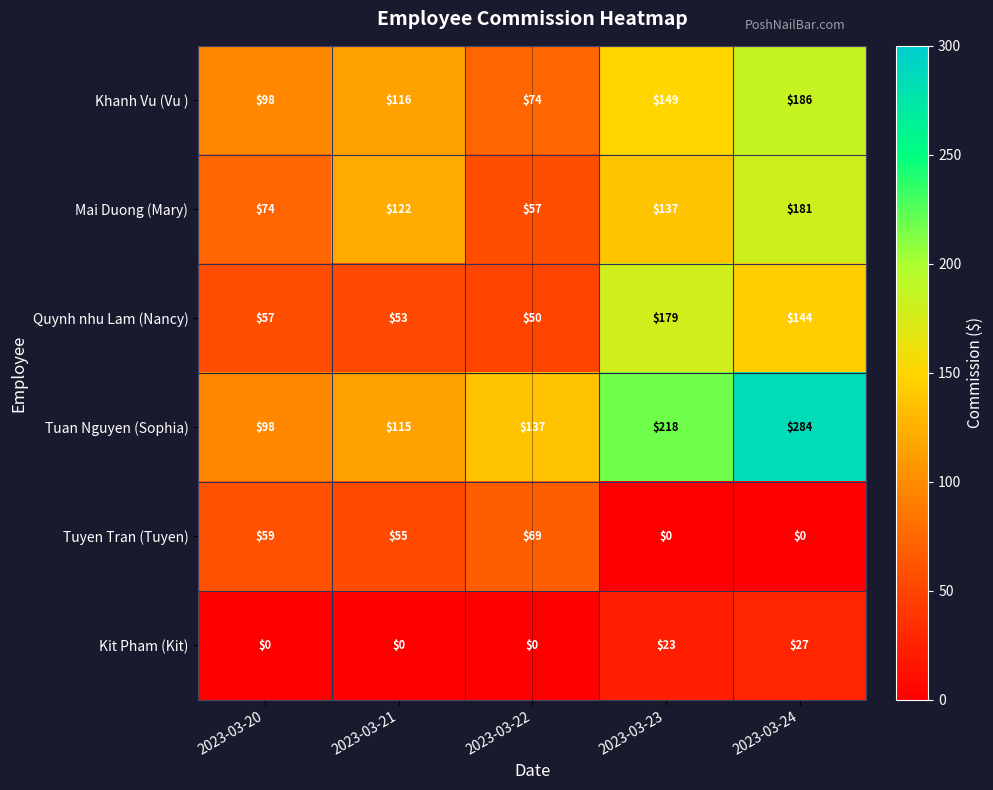

Reading left to right, list all the values displayed in this chart.

Khanh Vu (Vu ): 2023-03-20=98	2023-03-21=116	2023-03-22=74	2023-03-23=149	2023-03-24=186
Mai Duong (Mary): 2023-03-20=74	2023-03-21=122	2023-03-22=57	2023-03-23=137	2023-03-24=181
Quynh nhu Lam (Nancy): 2023-03-20=57	2023-03-21=53	2023-03-22=50	2023-03-23=179	2023-03-24=144
Tuan Nguyen (Sophia): 2023-03-20=98	2023-03-21=115	2023-03-22=137	2023-03-23=218	2023-03-24=284
Tuyen Tran (Tuyen): 2023-03-20=59	2023-03-21=55	2023-03-22=69	2023-03-23=0	2023-03-24=0
Kit Pham (Kit): 2023-03-20=0	2023-03-21=0	2023-03-22=0	2023-03-23=23	2023-03-24=27